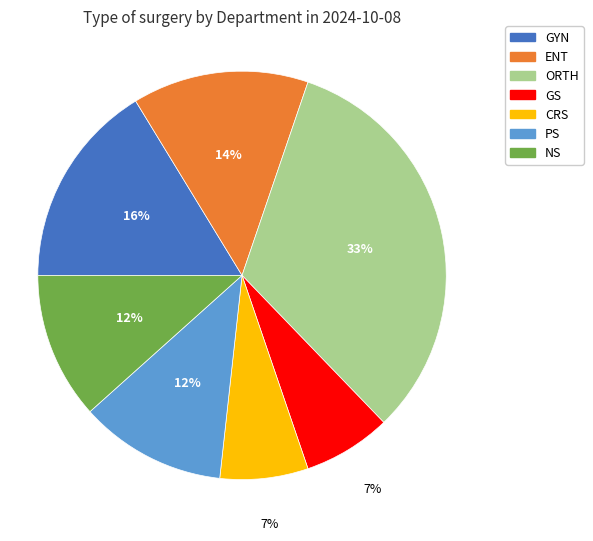

Does ENT represent more than half of the total?

No